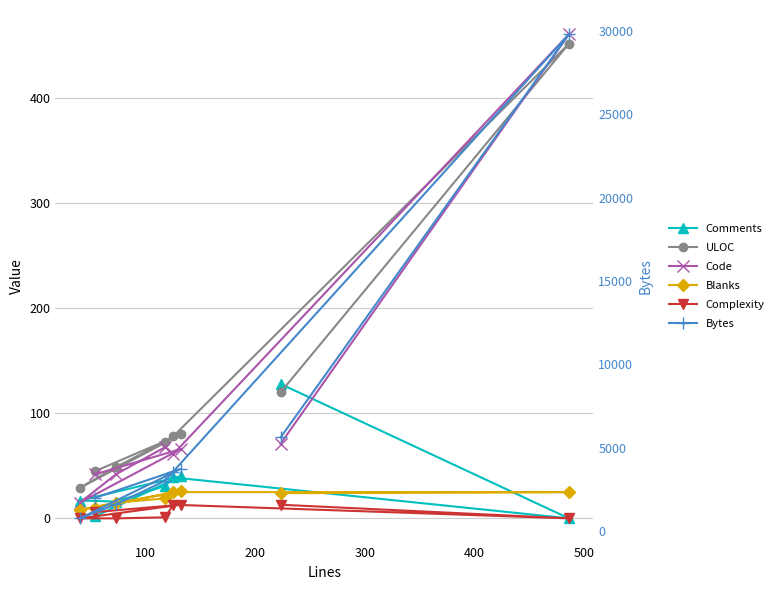

True or false: Complexity has more than 1 points higher than both neighbors.

True